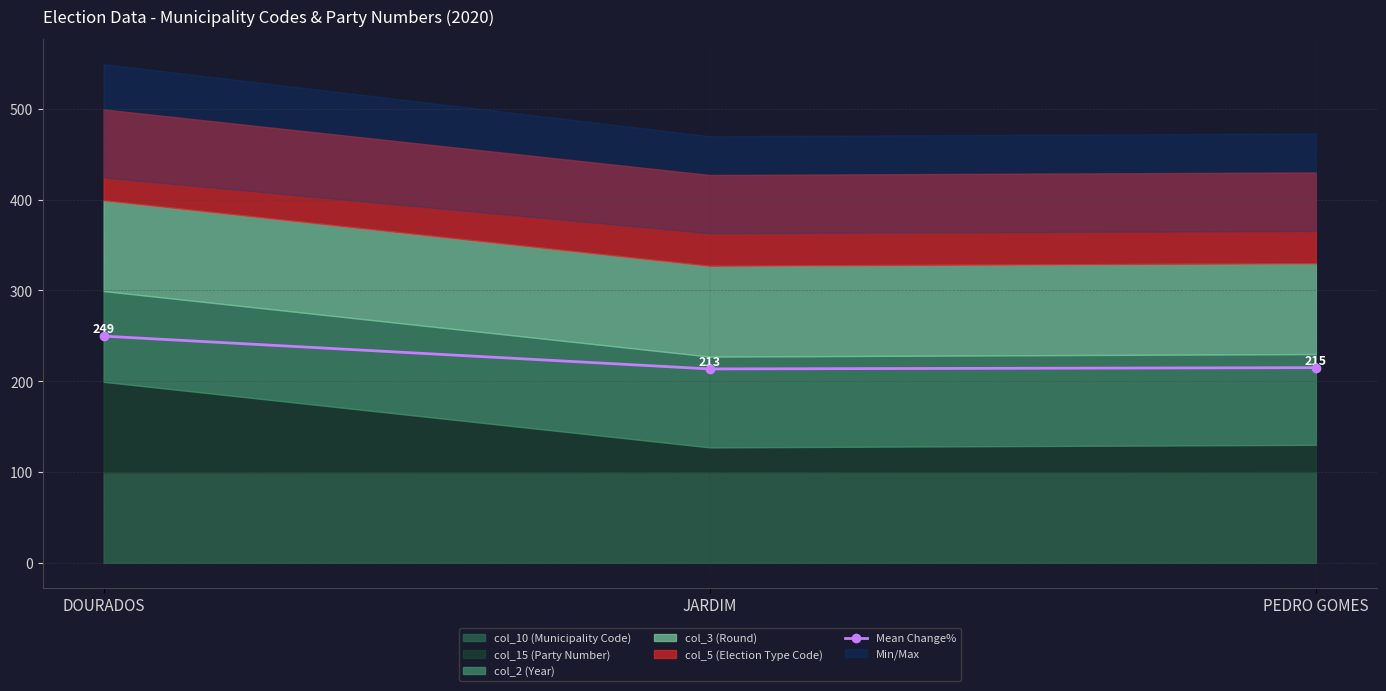

How many values are below 215?

1